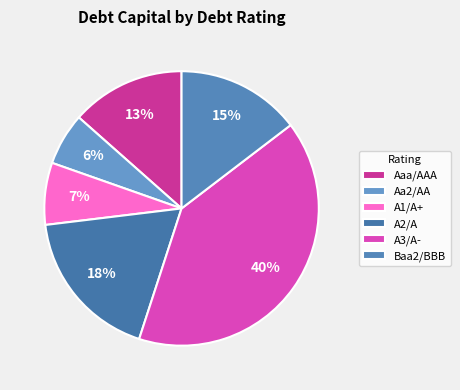

Which category has the smallest portion of the pie?

Aa2/AA